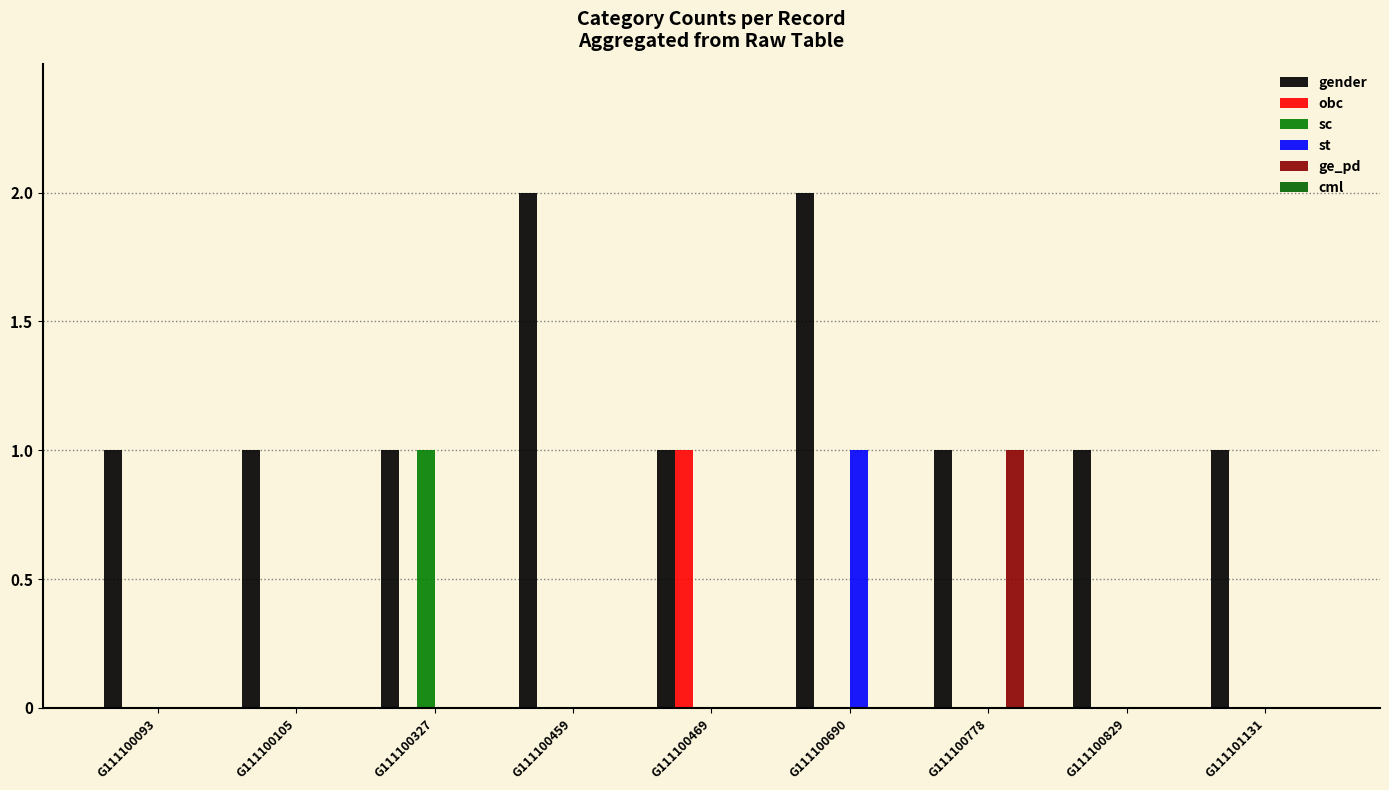

Between G111100327 and G111100459, which series saw the biggest shift?

gender